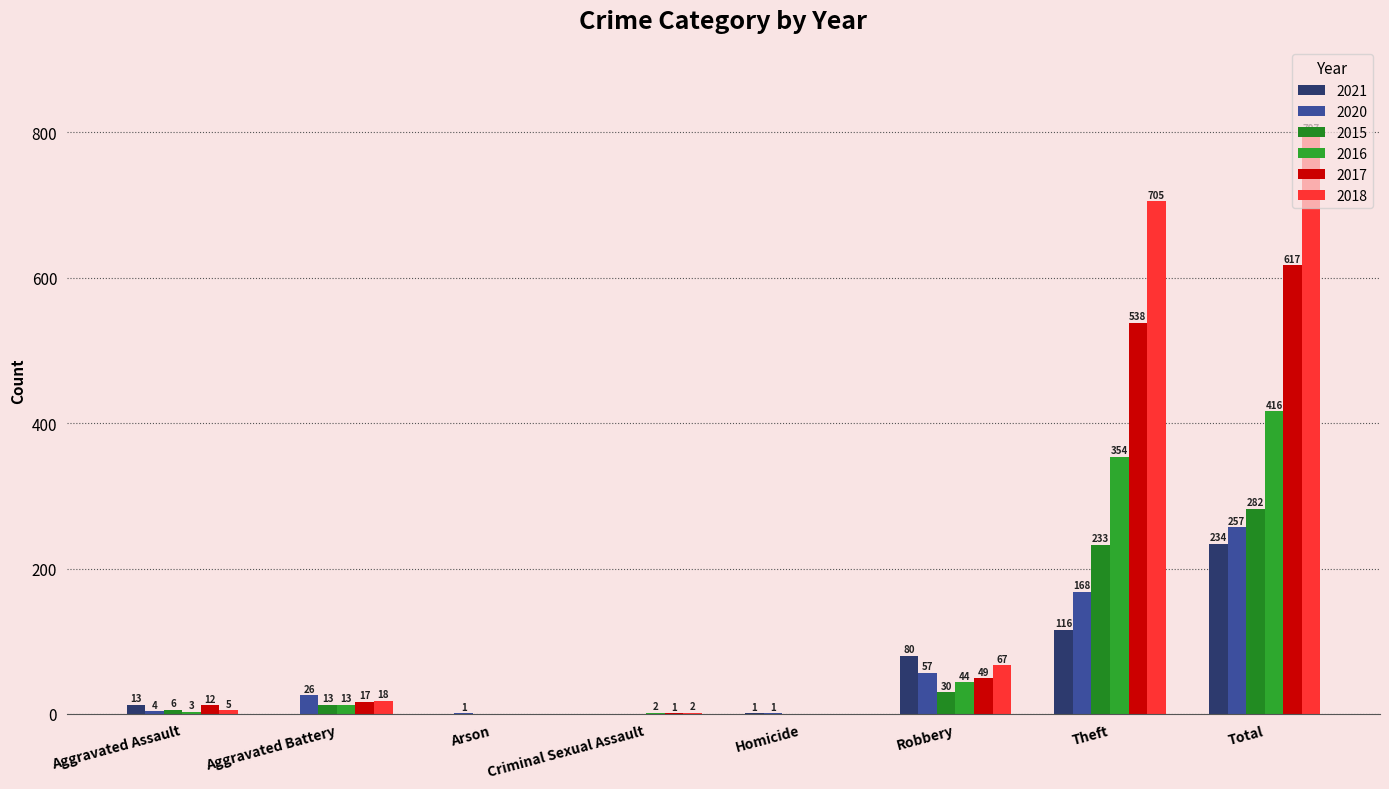

Reading right to left, transcribe all the data shown in this chart.

2021: Total=234	Theft=116	Robbery=80	Homicide=1	Criminal Sexual Assault=0	Arson=0	Aggravated Battery=0	Aggravated Assault=13
2020: Total=257	Theft=168	Robbery=57	Homicide=1	Criminal Sexual Assault=0	Arson=1	Aggravated Battery=26	Aggravated Assault=4
2015: Total=282	Theft=233	Robbery=30	Homicide=0	Criminal Sexual Assault=0	Arson=0	Aggravated Battery=13	Aggravated Assault=6
2016: Total=416	Theft=354	Robbery=44	Homicide=0	Criminal Sexual Assault=2	Arson=0	Aggravated Battery=13	Aggravated Assault=3
2017: Total=617	Theft=538	Robbery=49	Homicide=0	Criminal Sexual Assault=1	Arson=0	Aggravated Battery=17	Aggravated Assault=12
2018: Total=797	Theft=705	Robbery=67	Homicide=0	Criminal Sexual Assault=2	Arson=0	Aggravated Battery=18	Aggravated Assault=5